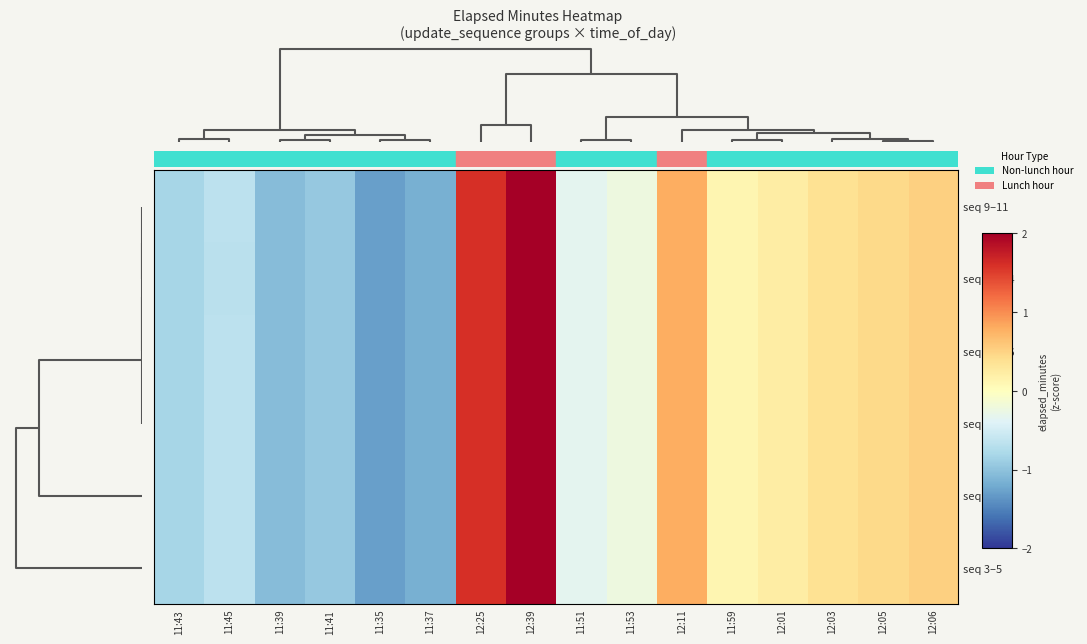

Count the number of categories in the chart.

16